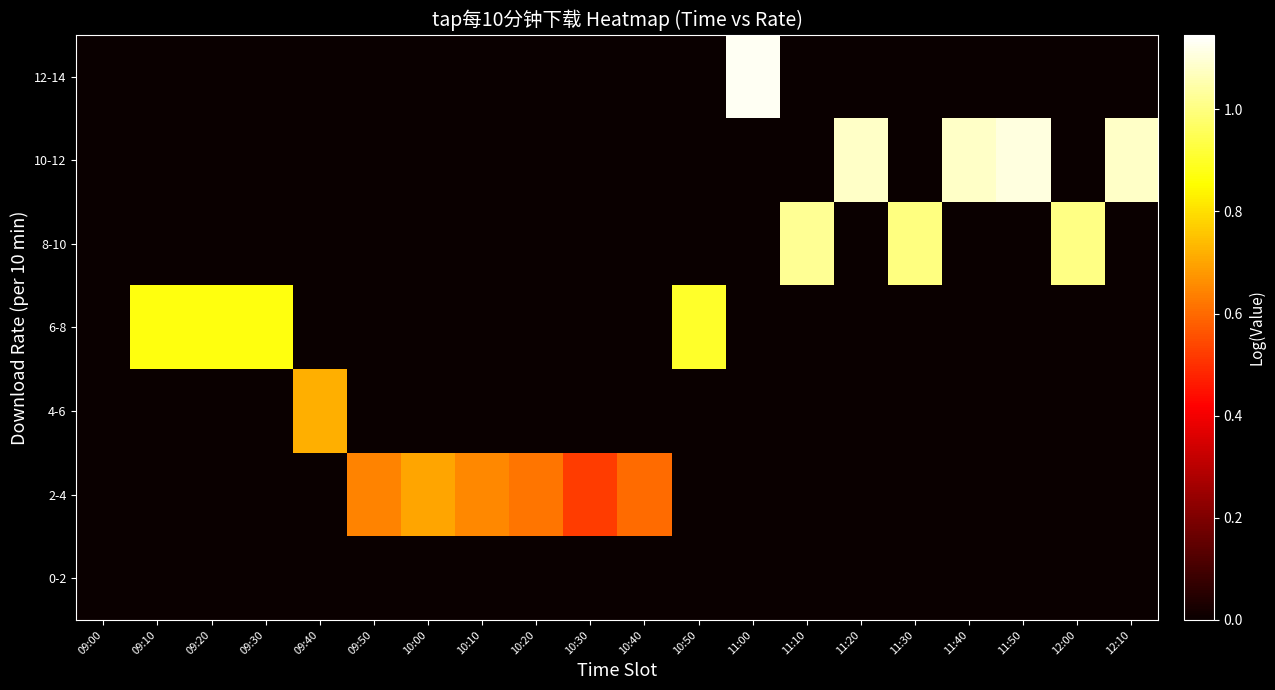

Which series changed the most between 09:20 and 12:00?

8-10